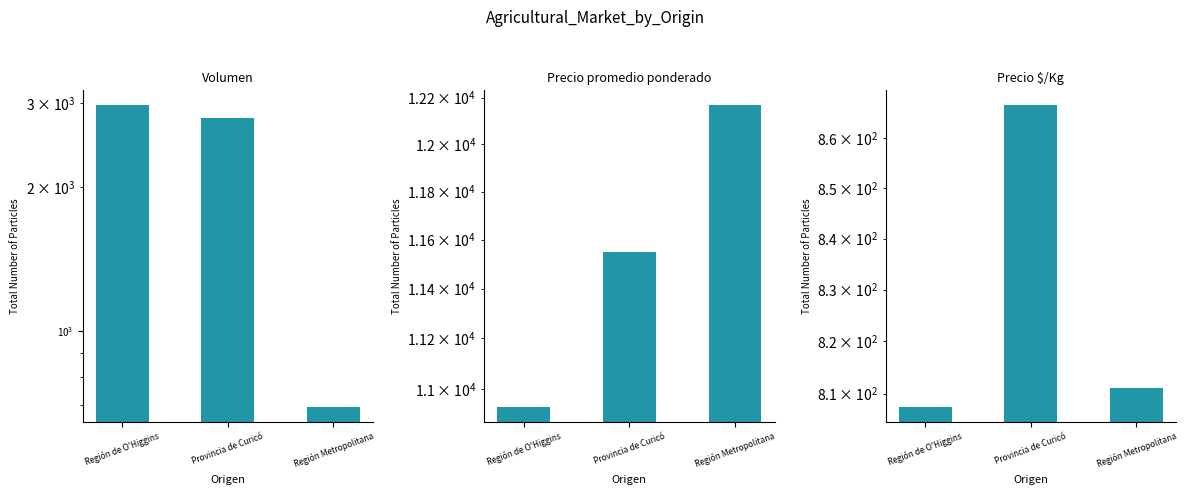

Between Provincia de Curicó and Región Metropolitana, which series saw the biggest shift?

Volumen